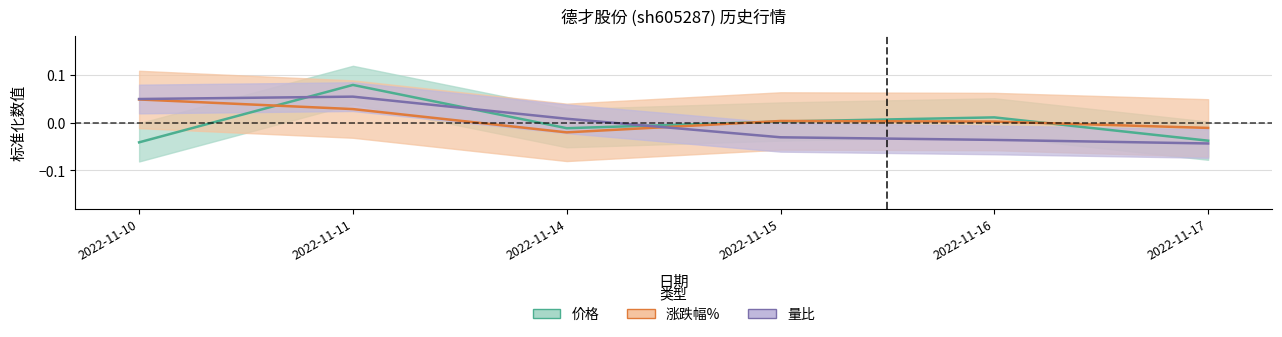

At which label does 涨跌幅% reach its minimum?

2022-11-14